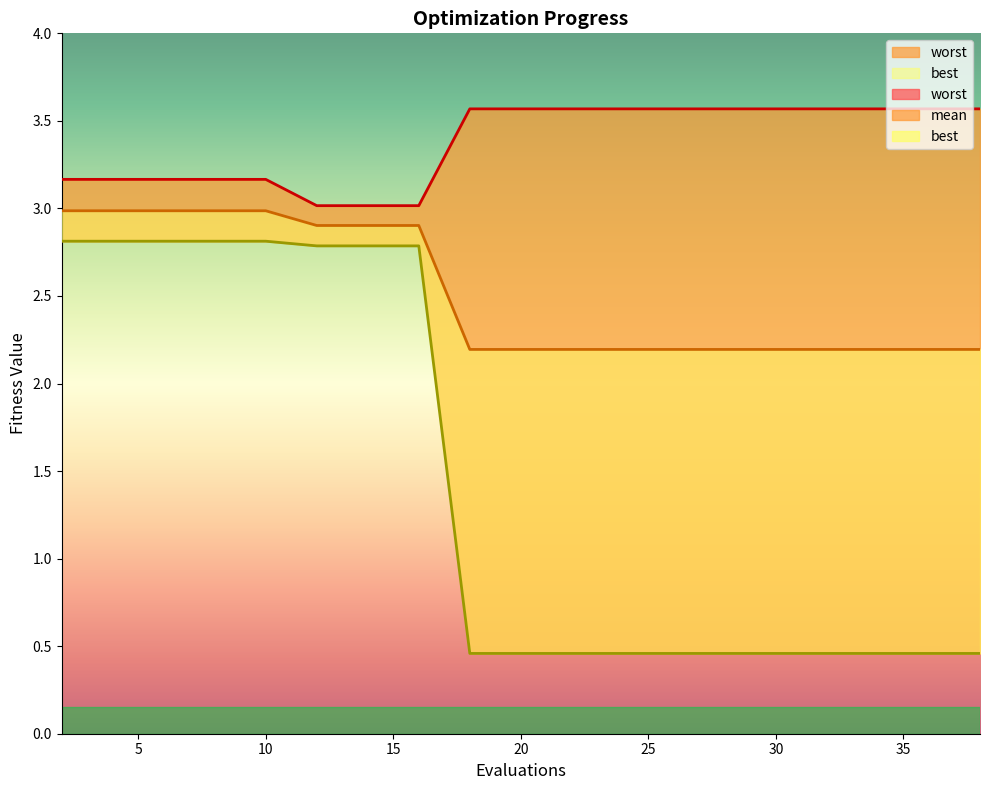

What is the value of the worst point at the 5th from the left?

3.2